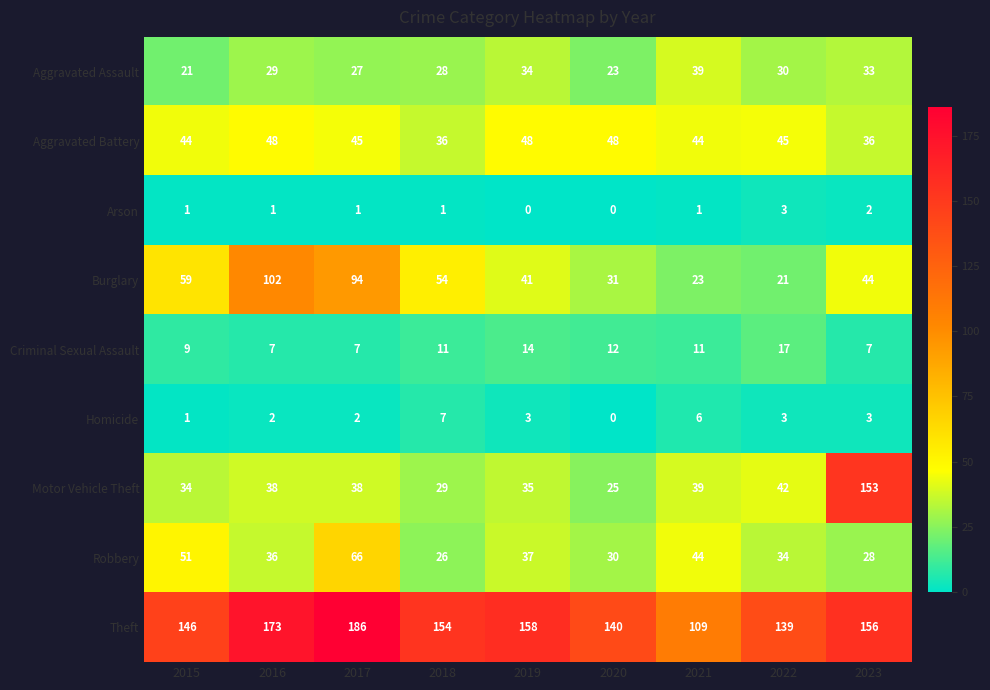

The Criminal Sexual Assault series shows 14 at 2019. True or false?

True